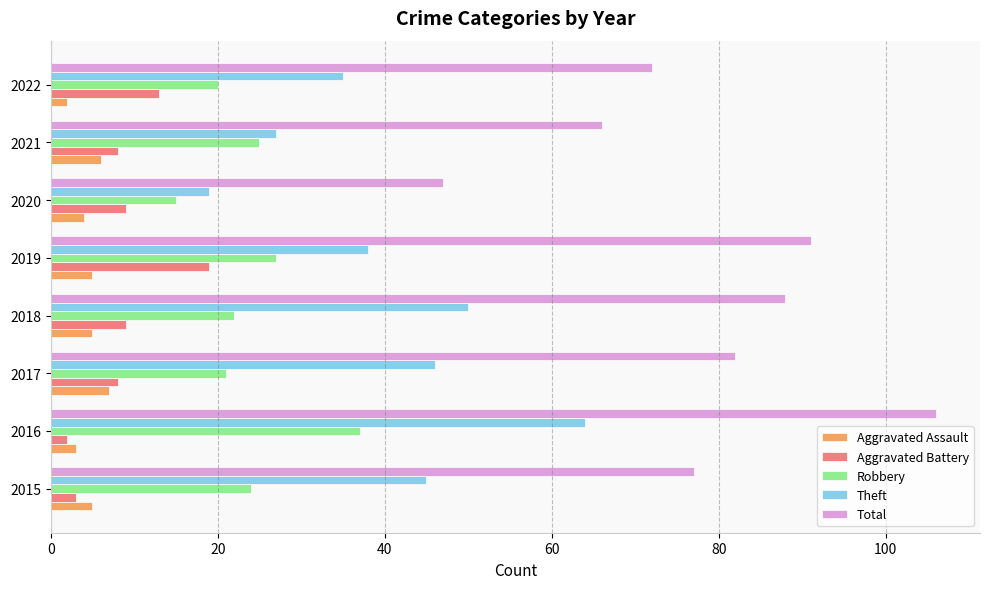

What is the difference between the second highest and minimum values in the Theft series?

31